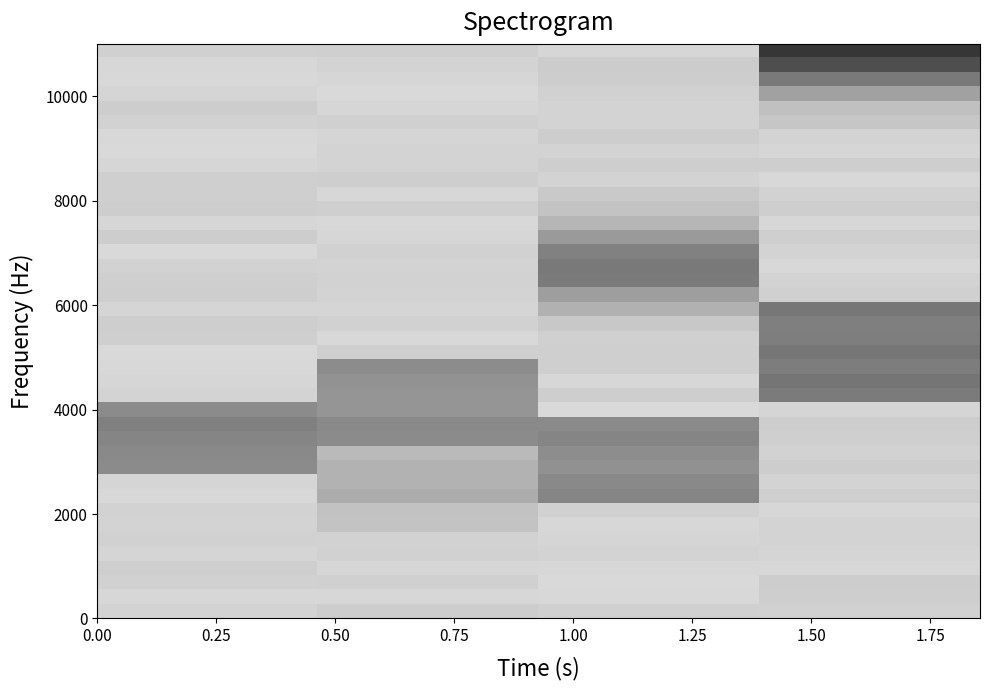

What is the minimum value shown in the chart?

0.2